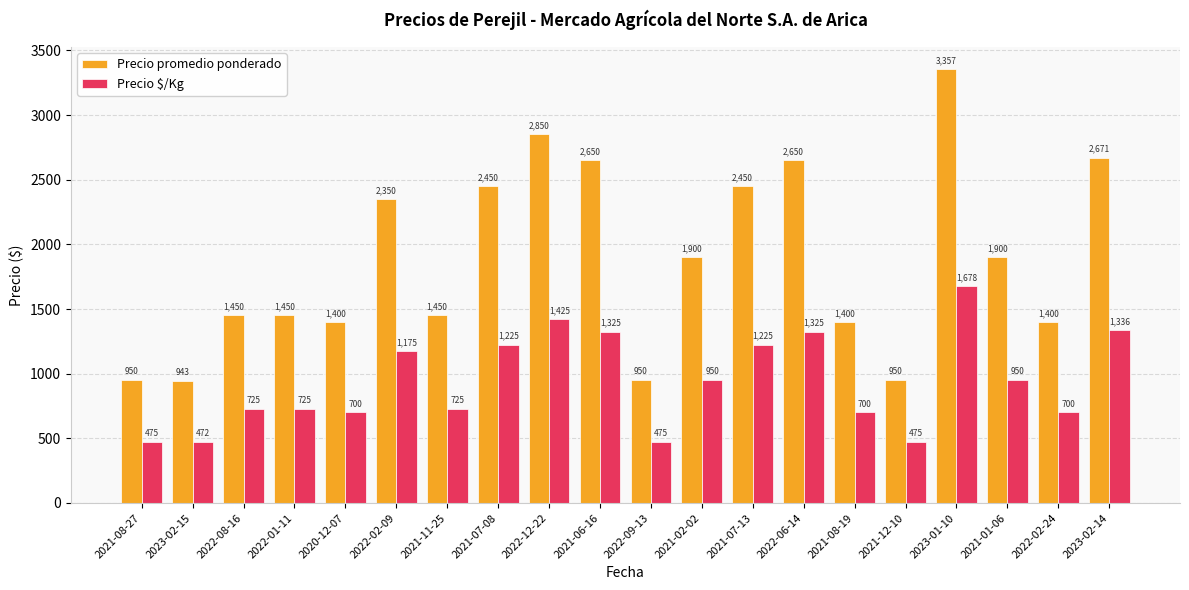

What is the difference between the maximum and second lowest values in the Precio $/Kg series?

1203